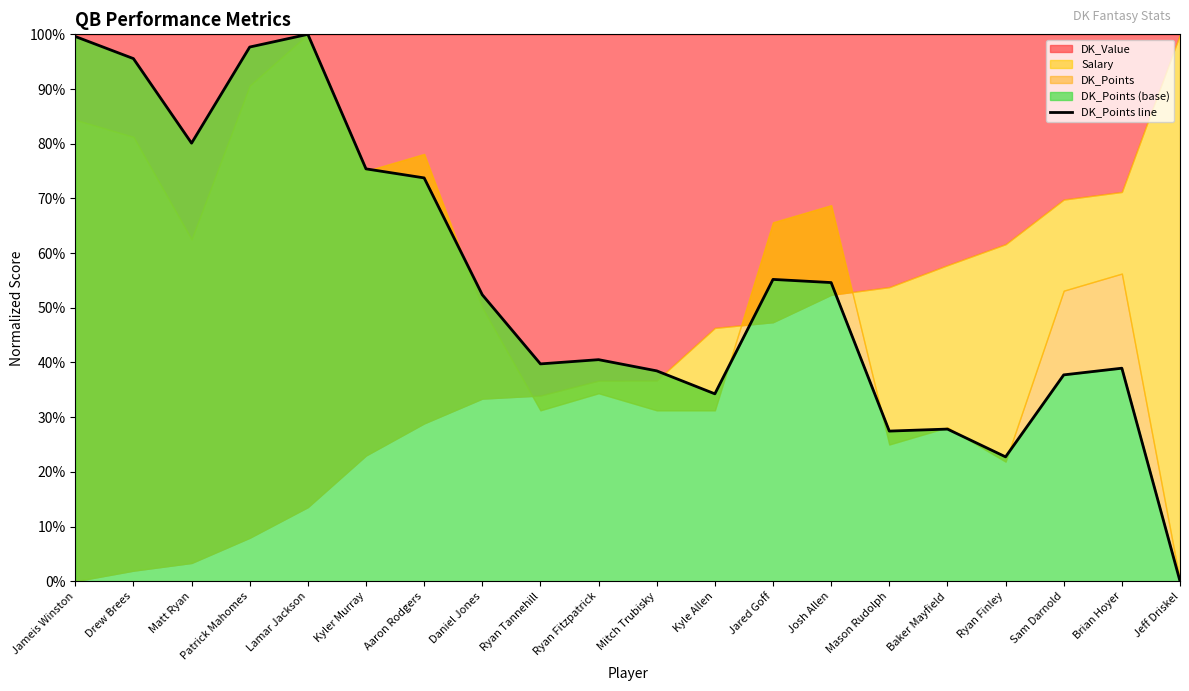

How many categories are shown in the chart?

20